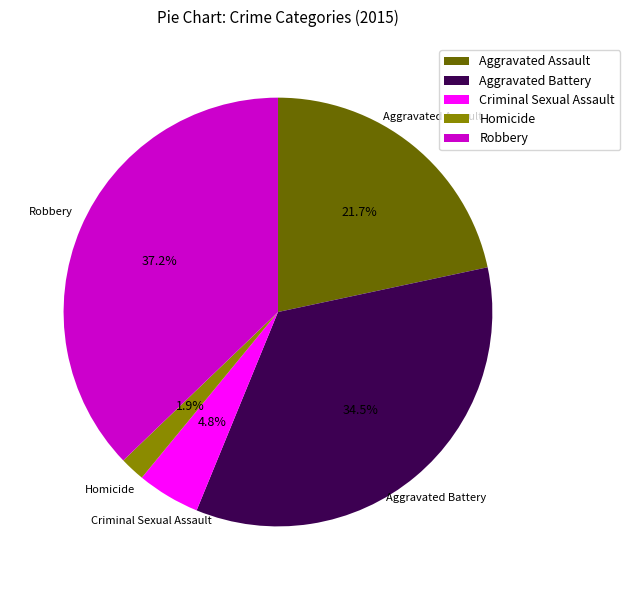

Approximately how many times larger is the value at Robbery compared to Aggravated Assault?

1.7